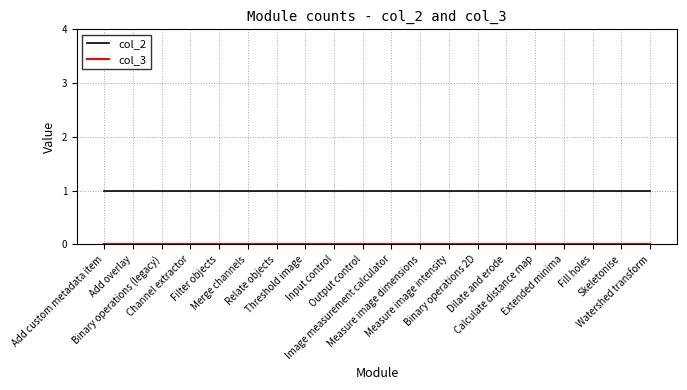

Which series has the largest total across all categories?

col_2